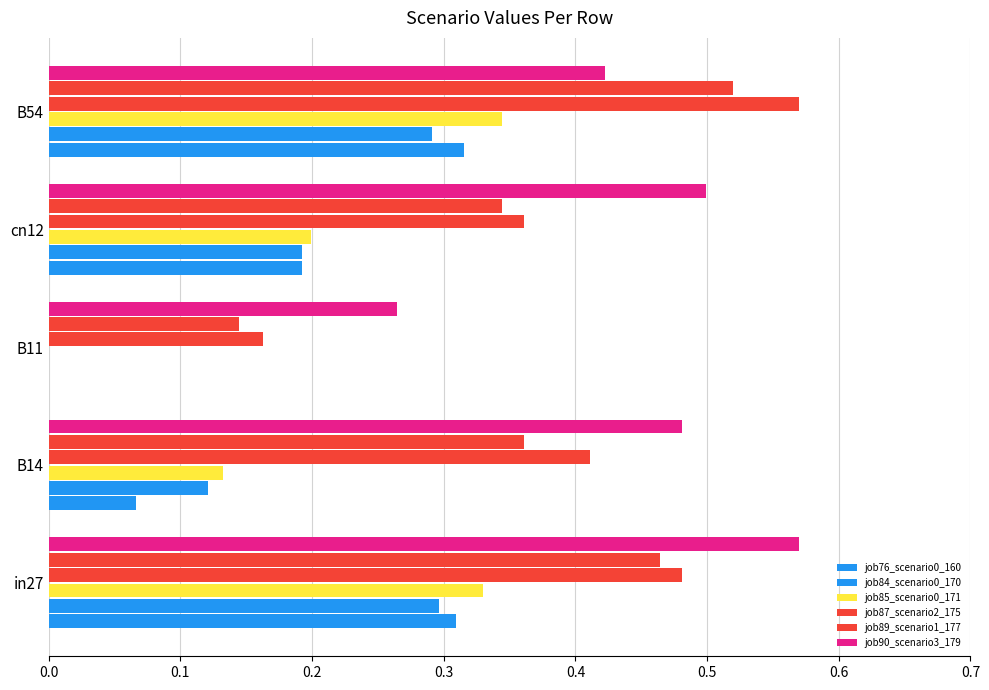

How many values in job76_scenario0_160 are above zero?

4